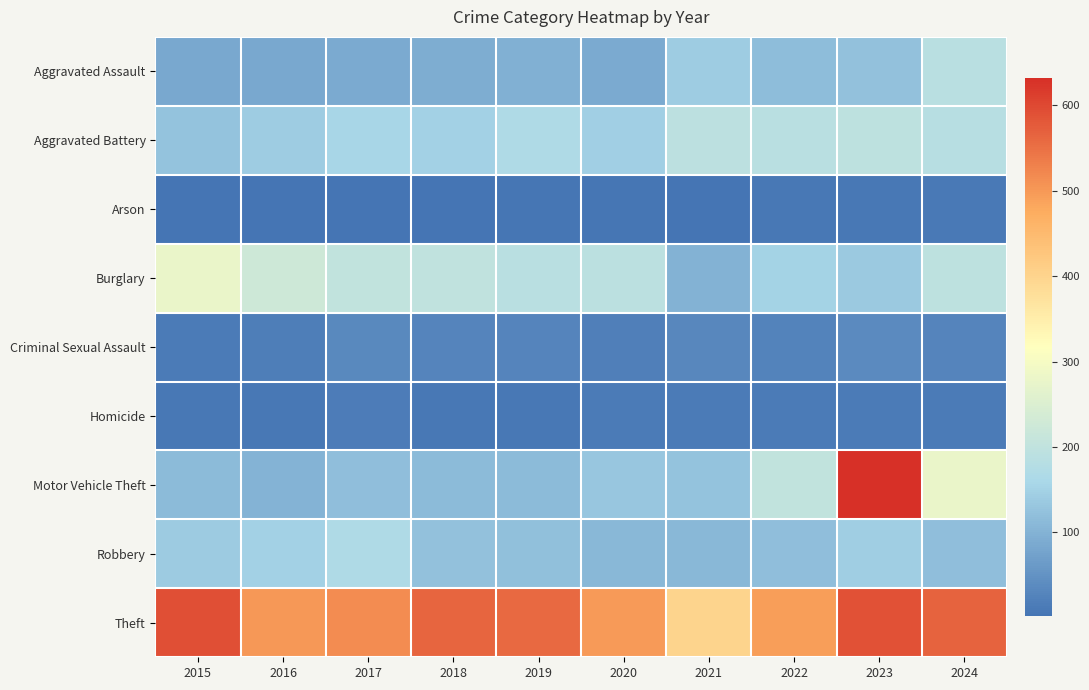

Reading left to right, extract all data points from this chart.

Aggravated Assault: 2015=85	2016=84	2017=87	2018=92	2019=97	2020=87	2021=141	2022=117	2023=125	2024=187
Aggravated Battery: 2015=126	2016=140	2017=156	2018=149	2019=168	2020=146	2021=193	2022=189	2023=194	2024=183
Arson: 2015=4	2016=2	2017=4	2018=3	2019=6	2020=5	2021=3	2022=8	2023=8	2024=10
Burglary: 2015=278	2016=224	2017=203	2018=199	2019=187	2020=190	2021=100	2022=152	2023=135	2024=195
Criminal Sexual Assault: 2015=14	2016=18	2017=34	2018=28	2019=28	2020=20	2021=32	2022=25	2023=37	2024=27
Homicide: 2015=7	2016=8	2017=16	2018=7	2019=8	2020=13	2021=14	2022=14	2023=12	2024=12
Motor Vehicle Theft: 2015=113	2016=102	2017=119	2018=113	2019=113	2020=132	2021=127	2022=202	2023=632	2024=280
Robbery: 2015=139	2016=149	2017=167	2018=124	2019=121	2020=109	2021=110	2022=118	2023=143	2024=120
Theft: 2015=592	2016=500	2017=514	2018=565	2019=559	2020=497	2021=400	2022=492	2023=588	2024=568